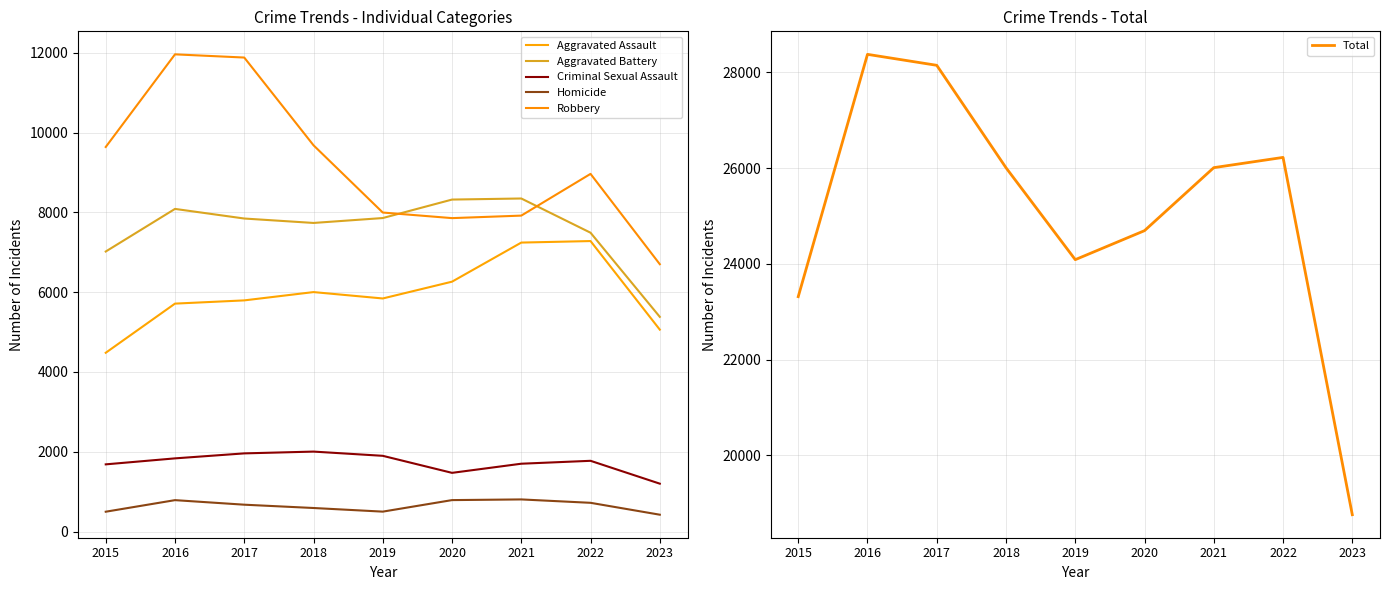

How many data points in Homicide are above 672?

4